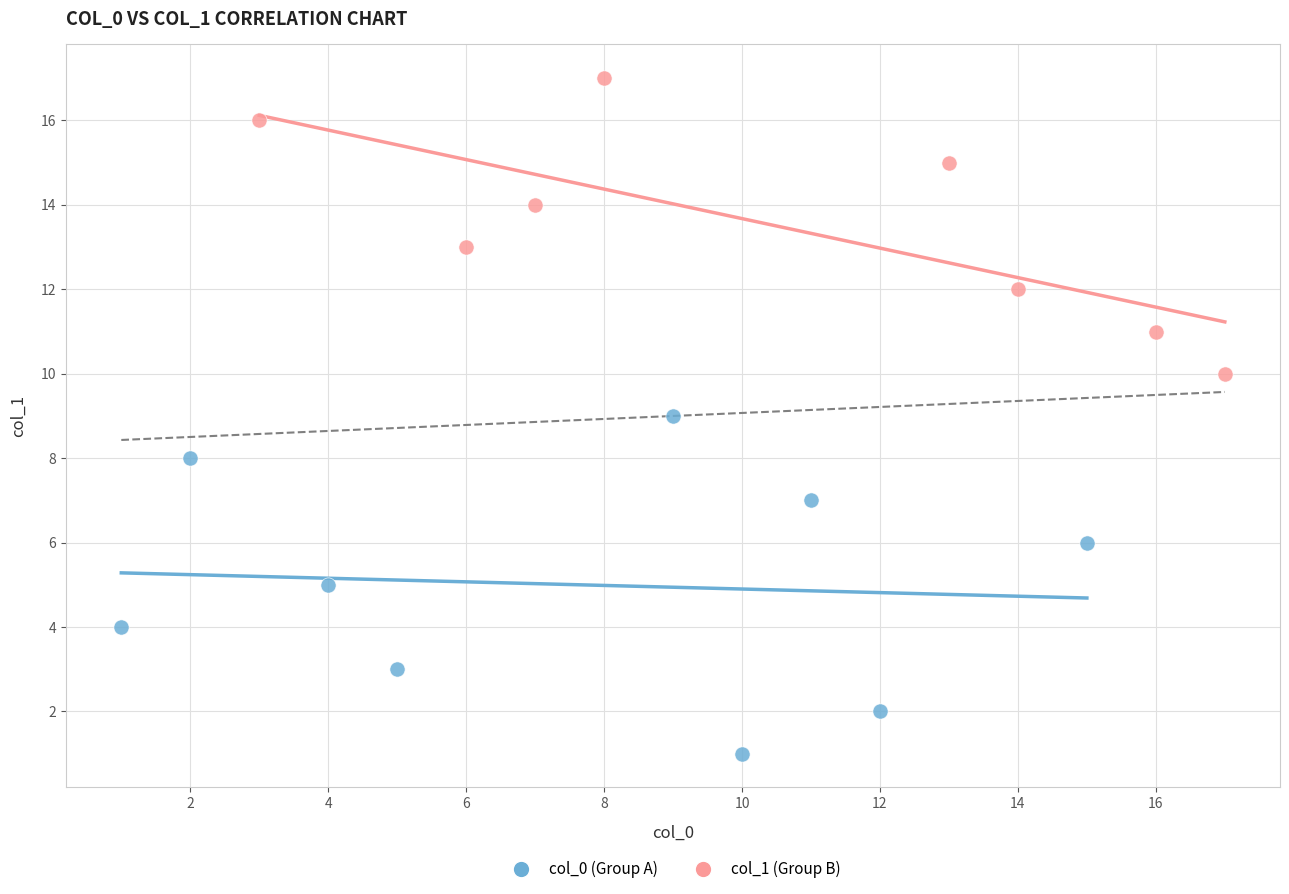

Which series contains the highest Y value?

col_1 (Group B)